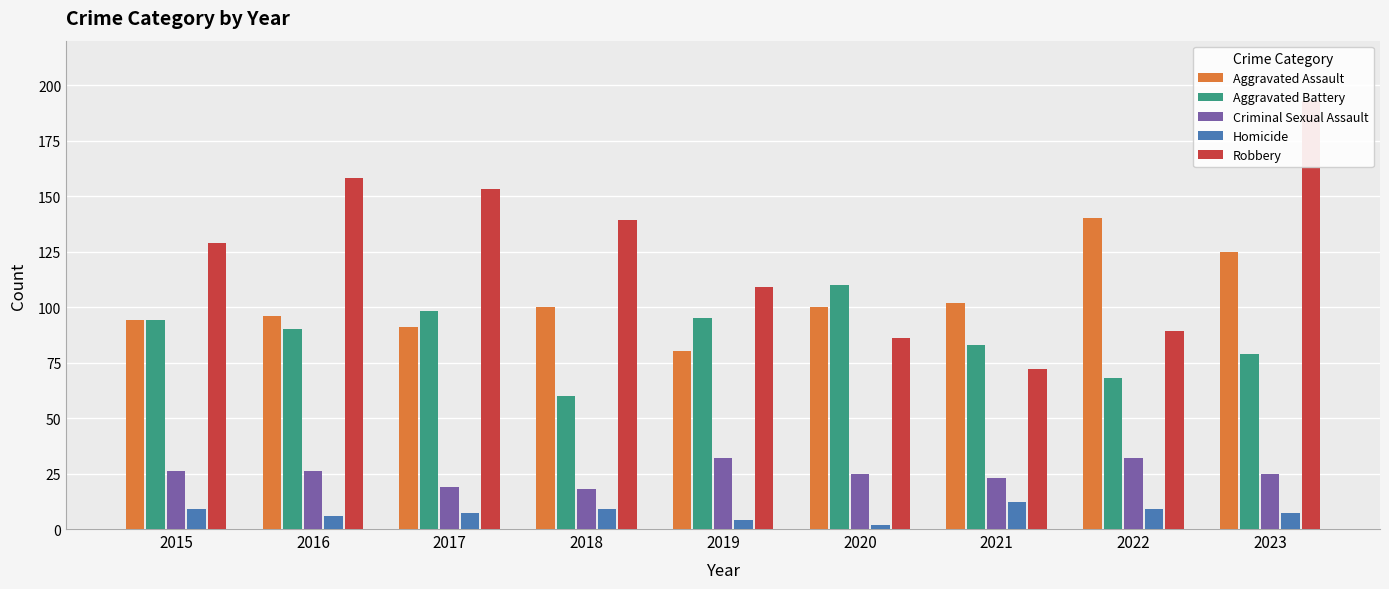

The Homicide series shows 13 at 2022. True or false?

False